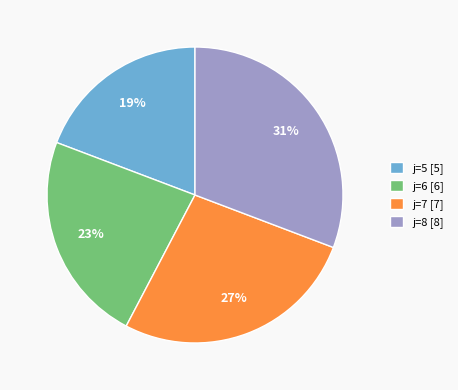

True or false: j=5 accounts for 28% of the total.

False